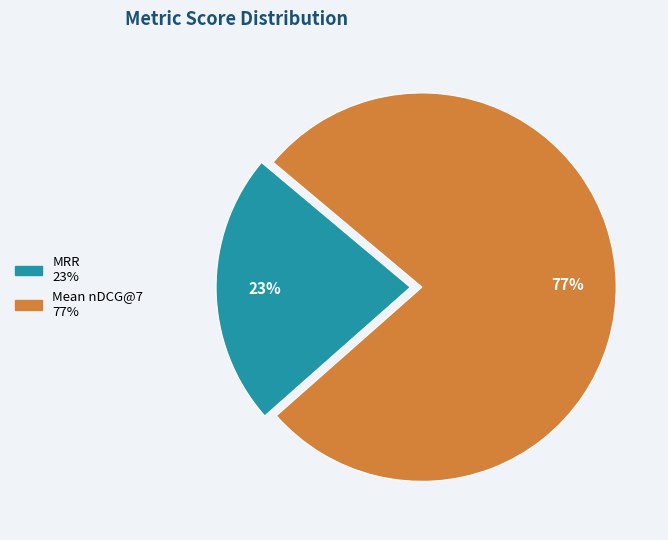

Is there any slice that represents more than half of the pie?

Yes